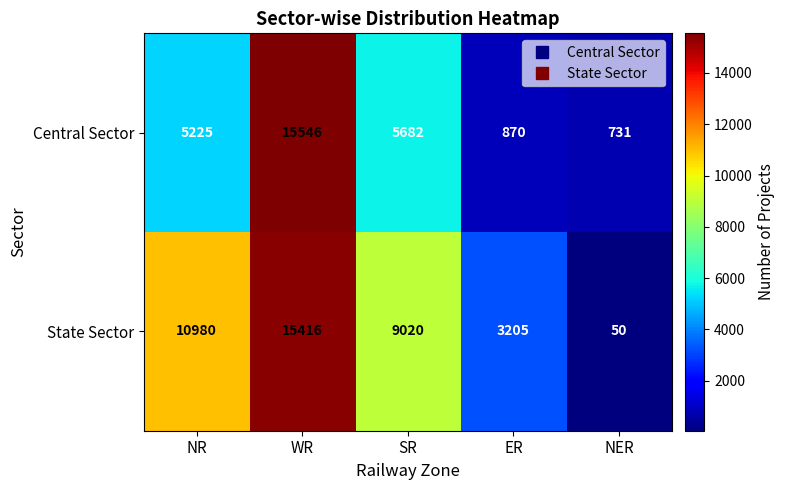

What is the greatest value displayed?

15546